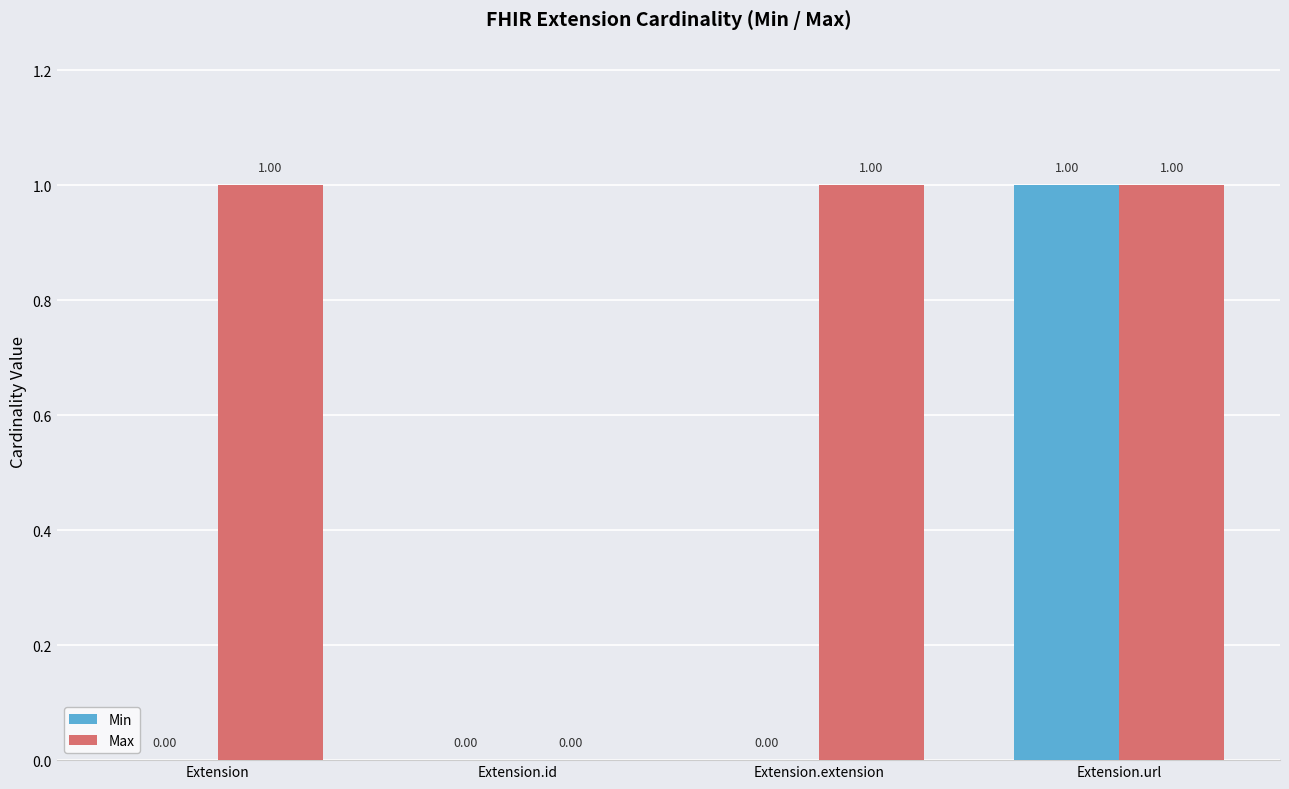

Reading left to right, list all the values displayed in this chart.

Min: 0	0	0	1
Max: 1	0	1	1